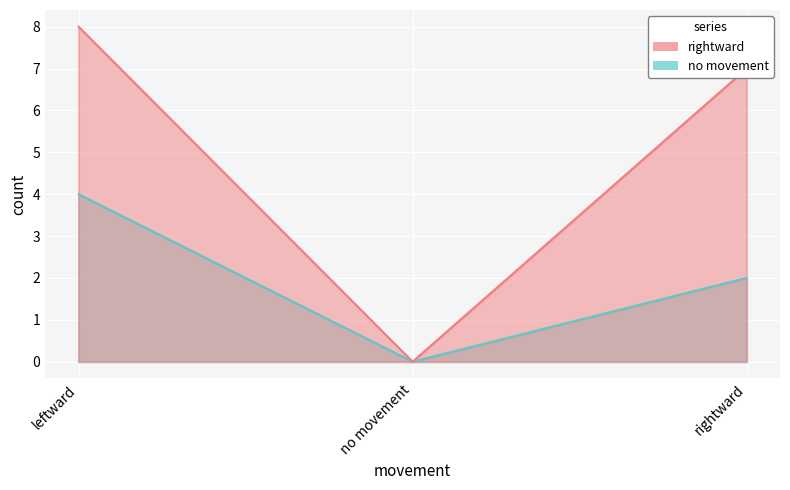

What are all the series names shown in the legend?

rightward, no movement